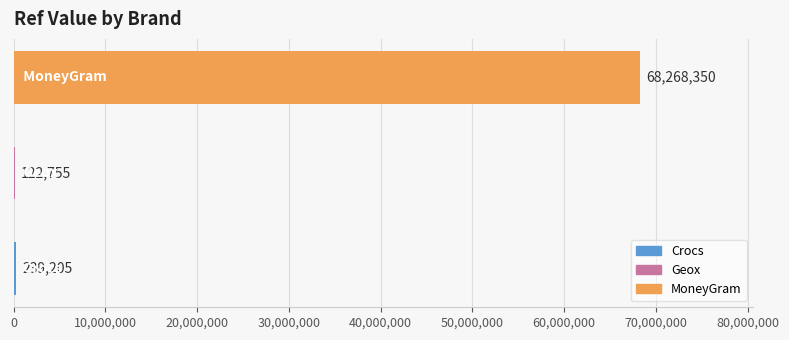

What is the greatest value displayed?

68268350